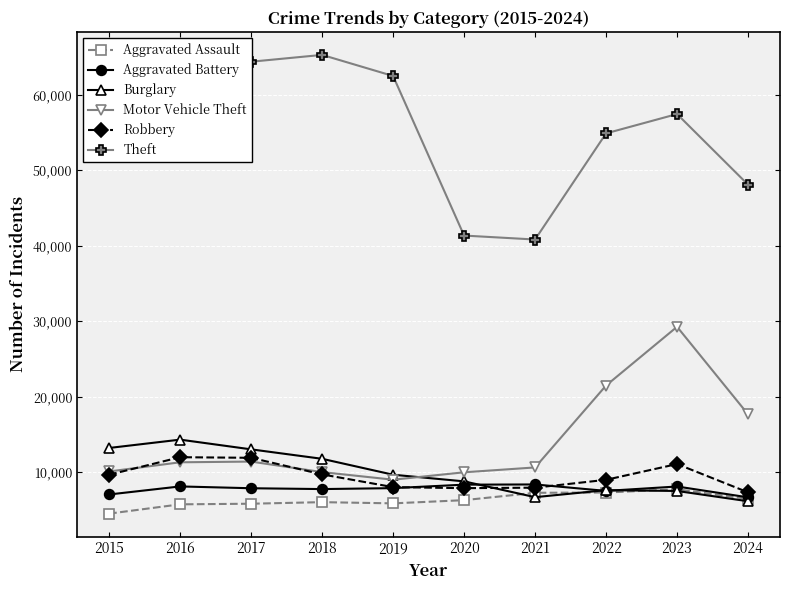

What is the approximate value of Motor Vehicle Theft at 2016, to the nearest 50?

11300